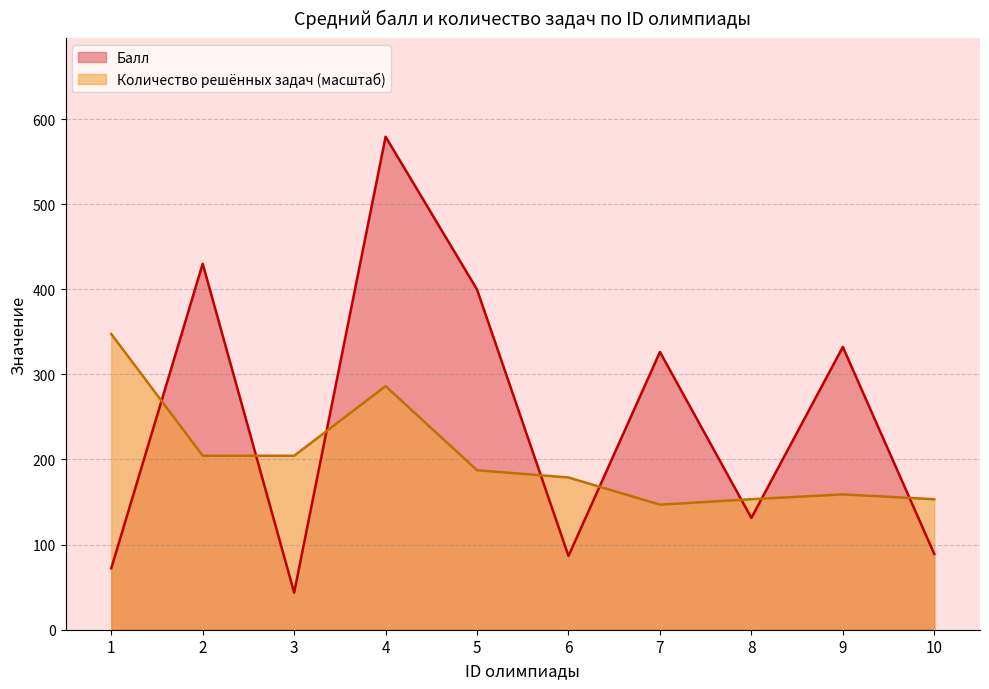

The value at 5 is 186.8. True or false?

False